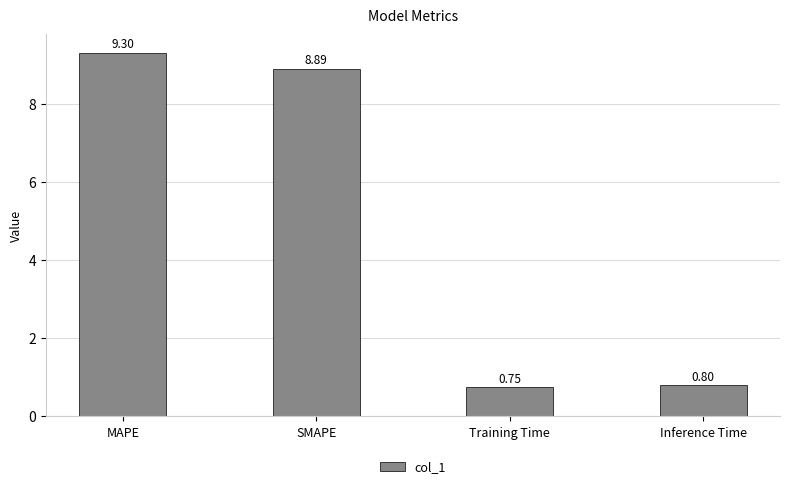

The value at Inference Time is 0.4. True or false?

False